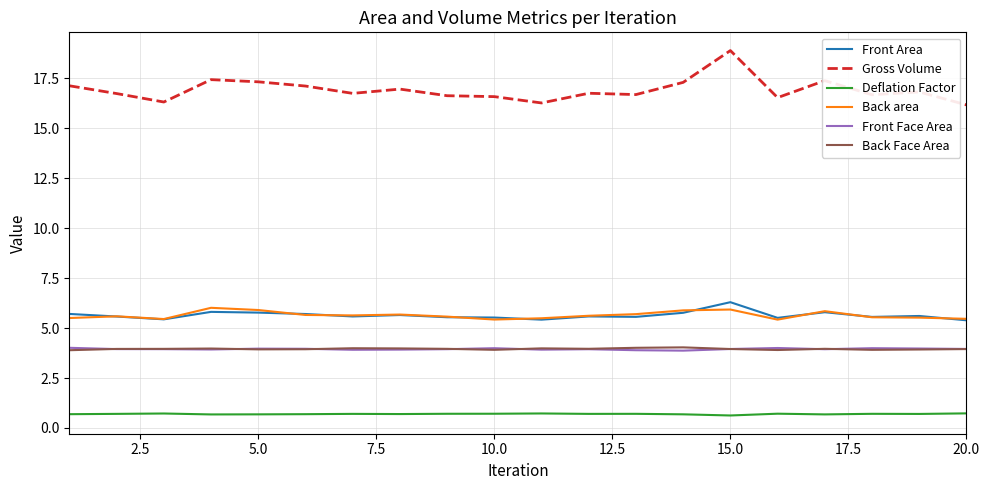

What is the minimum value shown in the chart?

0.6